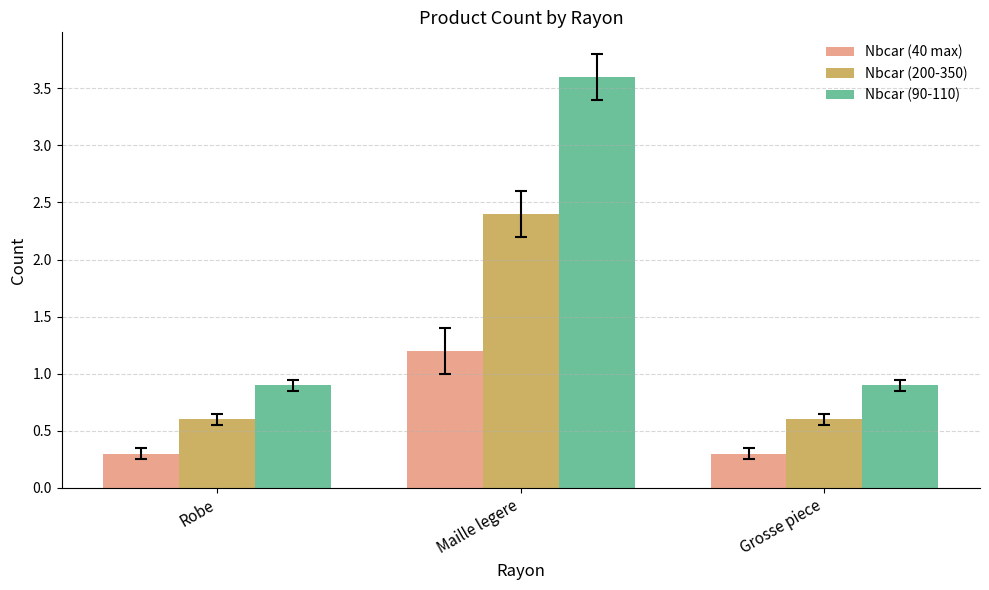

Rank the series by their average value, from highest to lowest.

Nbcar (90-110), Nbcar (200-350), Nbcar (40 max)